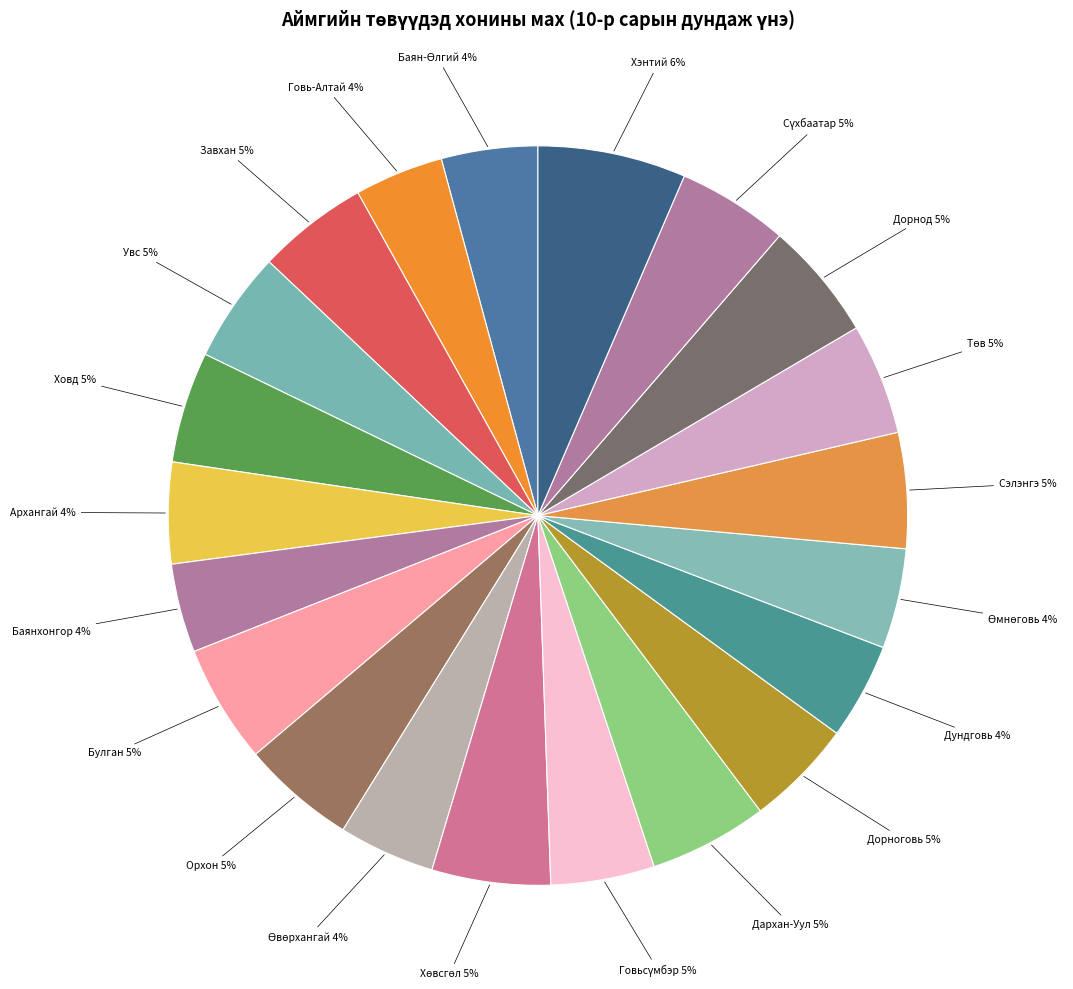

Do Хэнтий 6% and Завхан 5% together represent more than half of the pie?

No